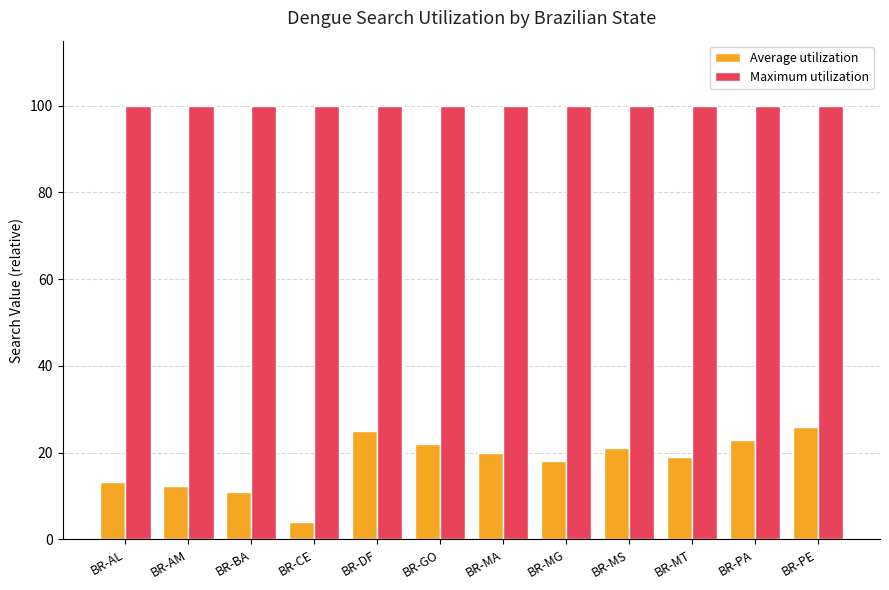

What is the lowest value of the Average utilization series?

4.1